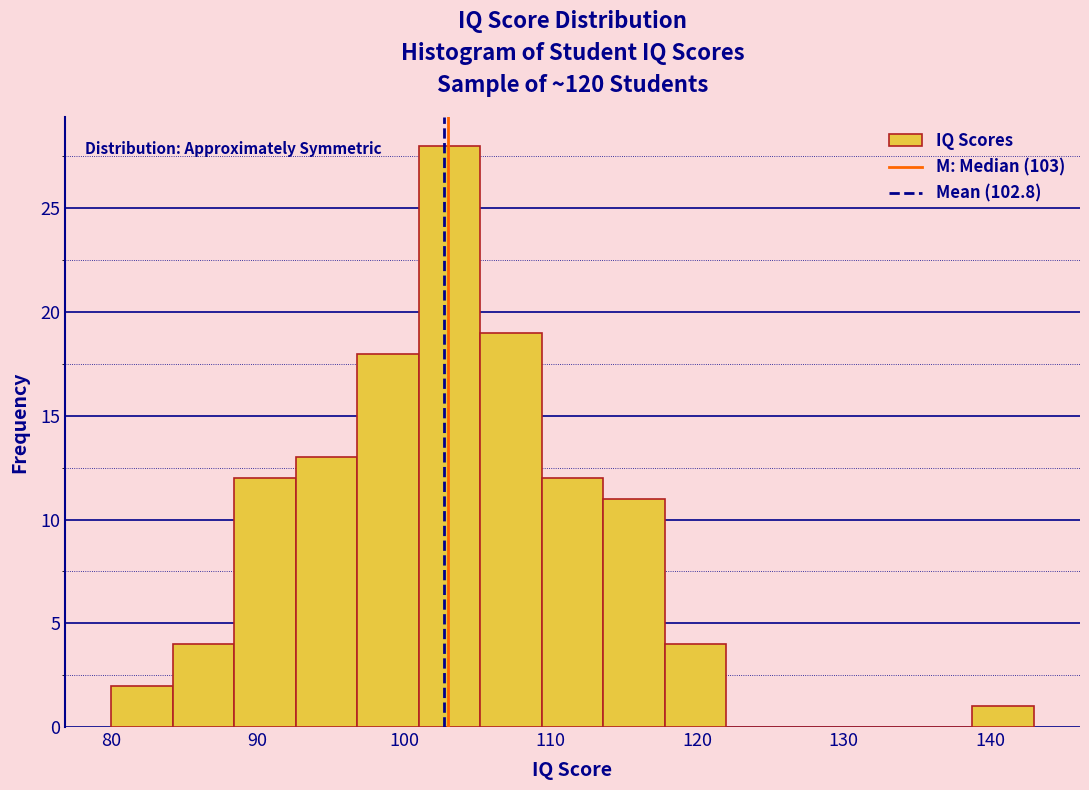

Reading left to right, transcribe this chart: for each bar, give the range it covers on the x-axis and its height. Neither the bar edges nor the heights are printed on the chart, so give them approximately, as read against the axes.

80.0 to 84.2: 2
84.2 to 88.4: 4
88.4 to 92.6: 12
92.6 to 96.8: 13
96.8 to 101.0: 18
101.0 to 105.2: 28
105.2 to 109.4: 19
109.4 to 113.6: 12
113.6 to 117.8: 11
117.8 to 122.0: 4
122.0 to 126.2: 0
126.2 to 130.4: 0
130.4 to 134.6: 0
134.6 to 138.8: 0
138.8 to 143.0: 1